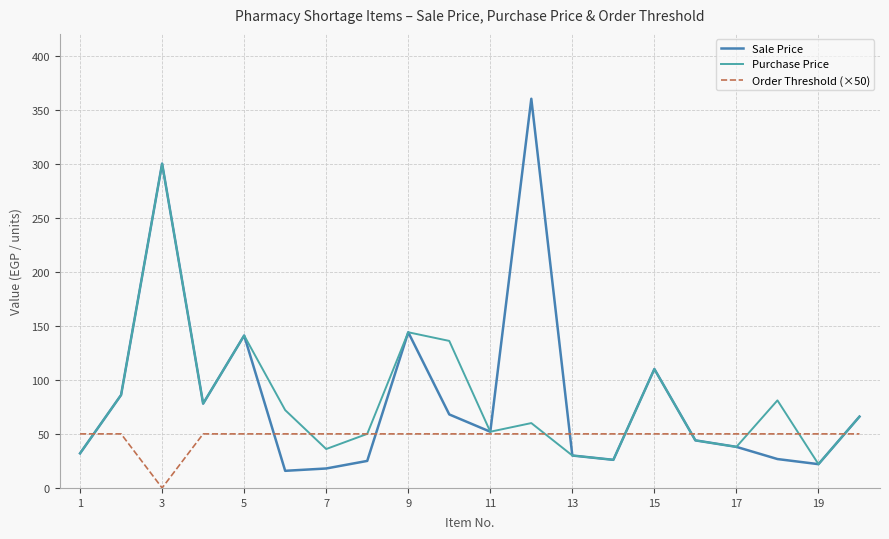

Rank the series by their maximum value, from lowest to highest.

Order Threshold (×50), Purchase Price, Sale Price